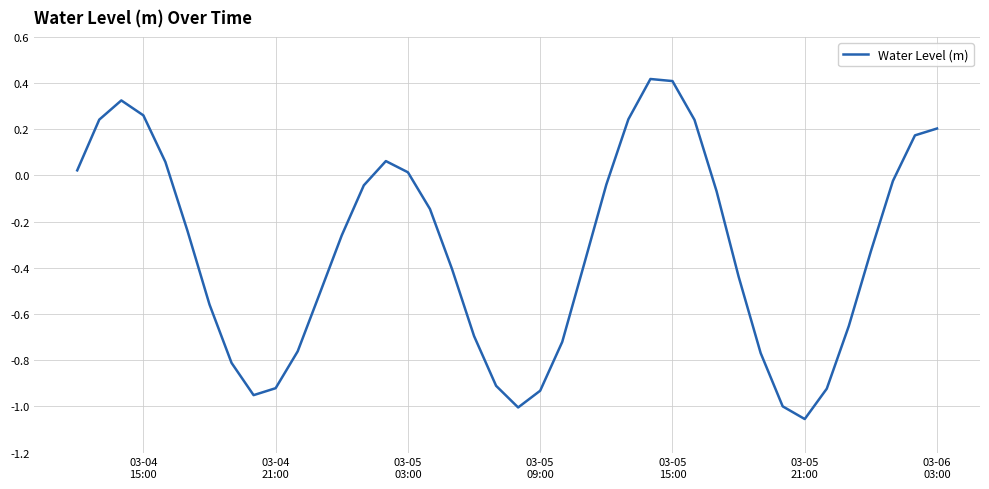

What is the maximum value shown in the chart?

0.4